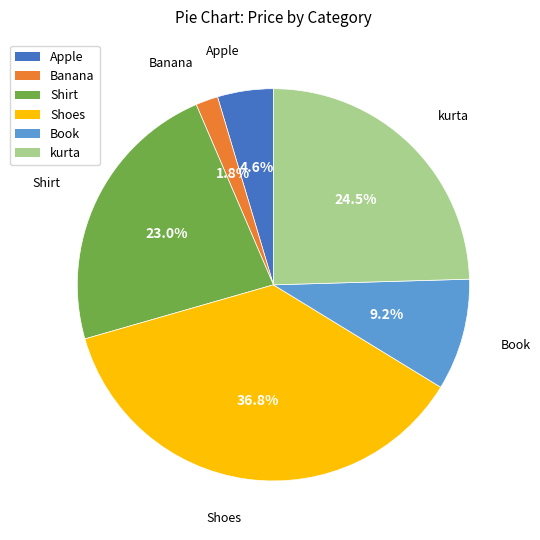

What percentage is the Book slice, to the nearest percent?

9%